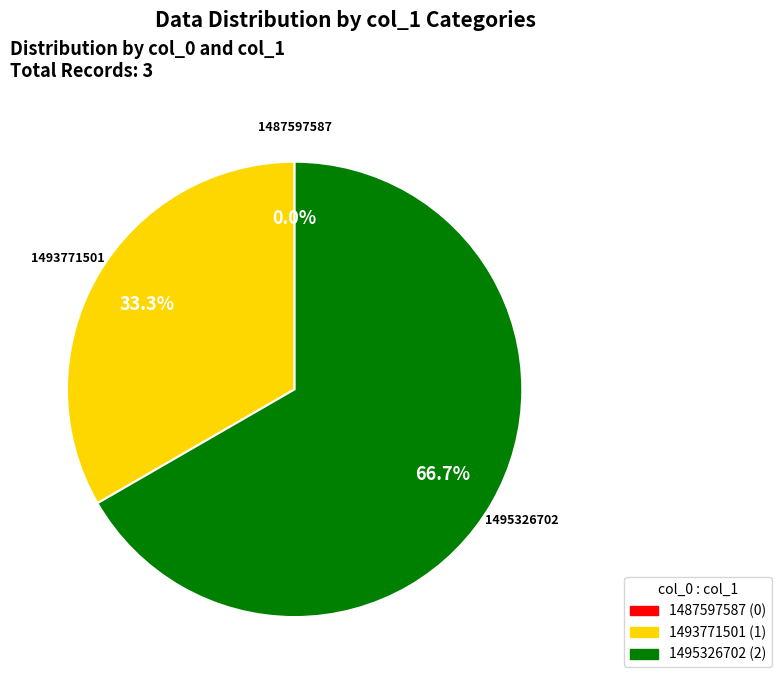

Which slice is the largest?

1495326702